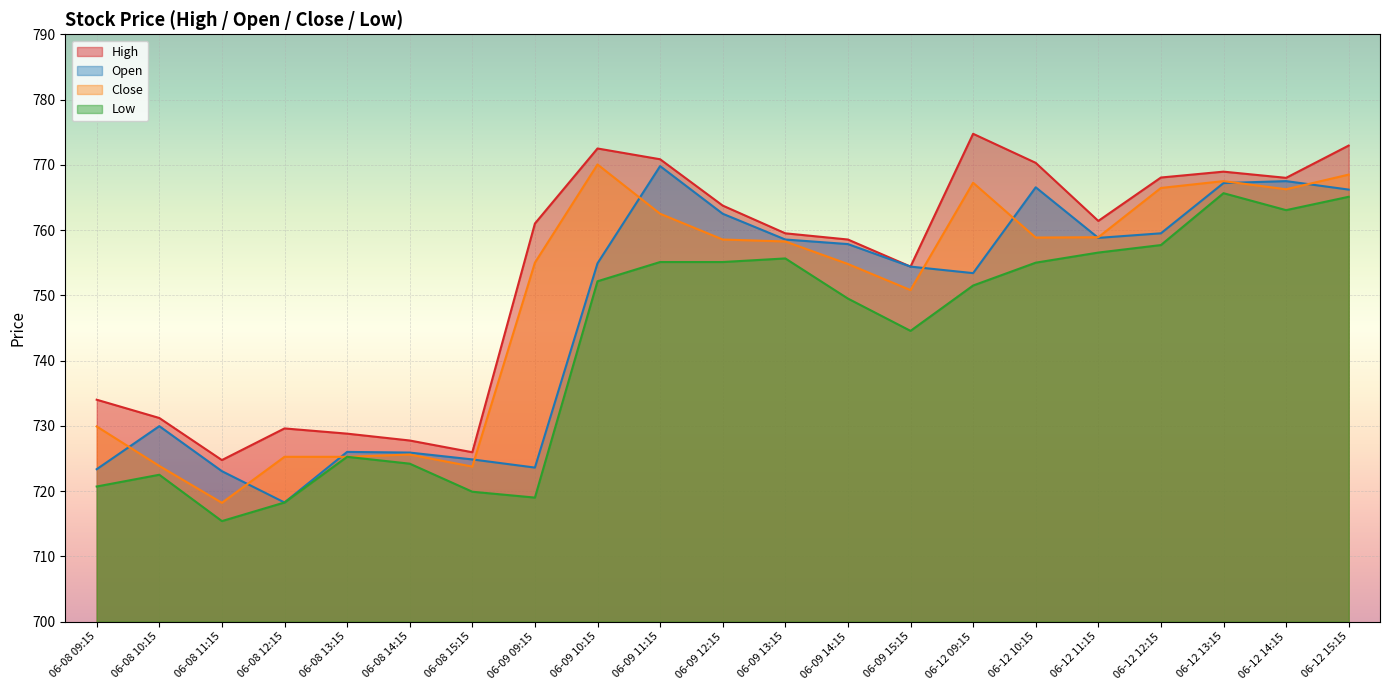

Is it true that Low equals 475.6 at 06-09 10:15?

False